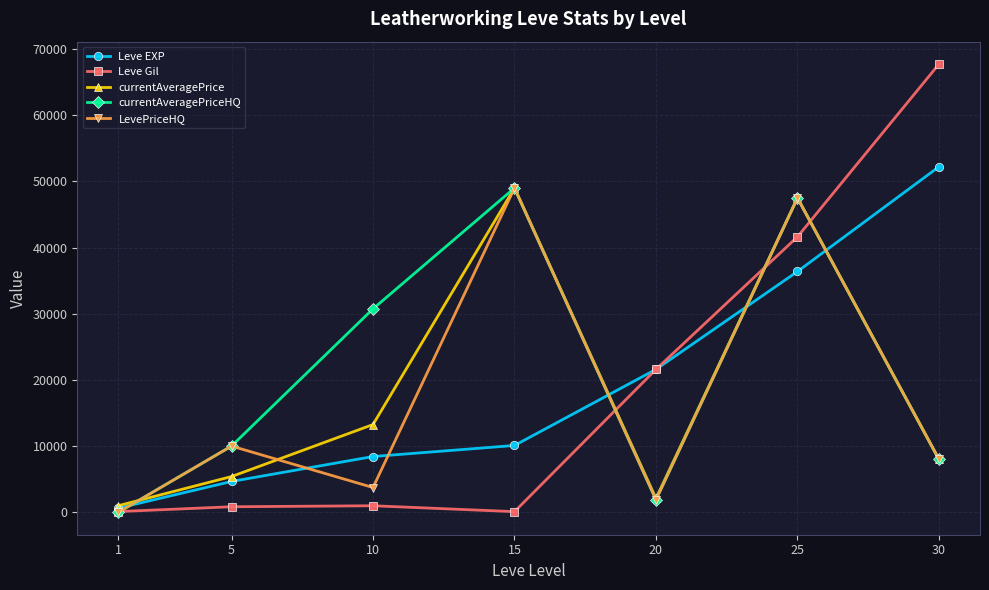

Where is currentAveragePrice nearest to the value 25000?

10